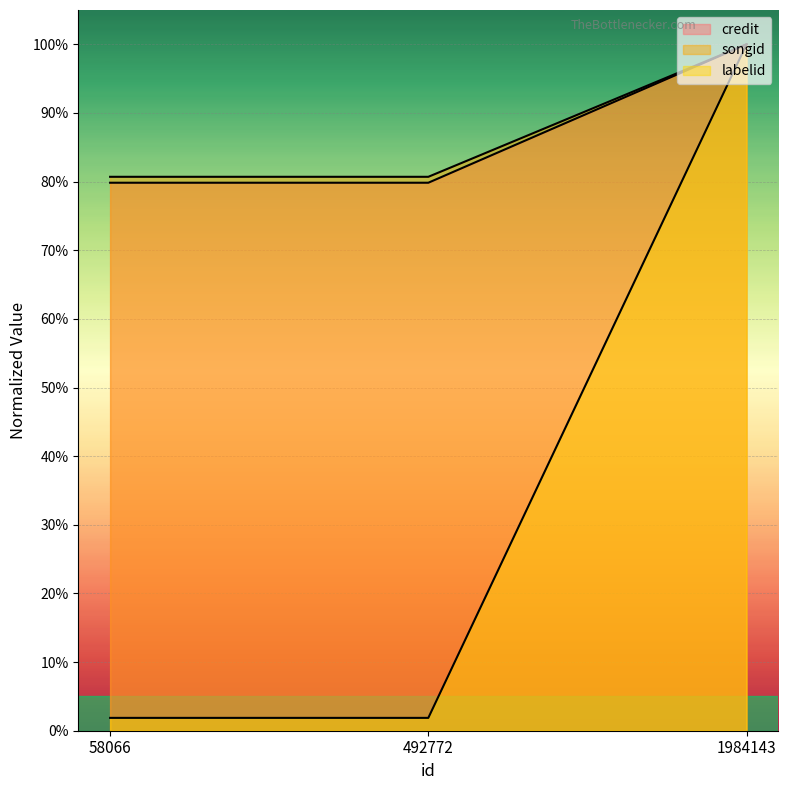

What is the sum of the labelid values at 1984143 and 492772?

1.8